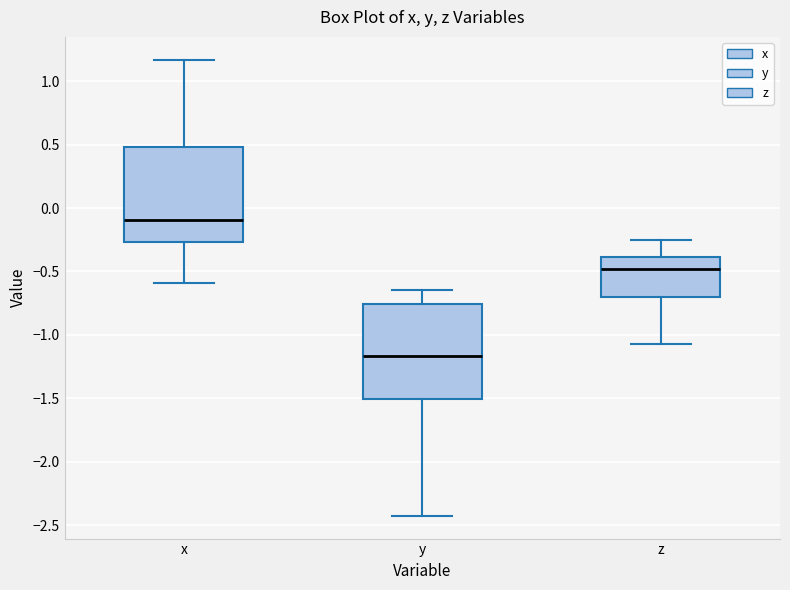

Where does the upper whisker of the box for z end on the y-axis? The values are not printed on the chart, so give them approximately, as read against the axis.

-0.25